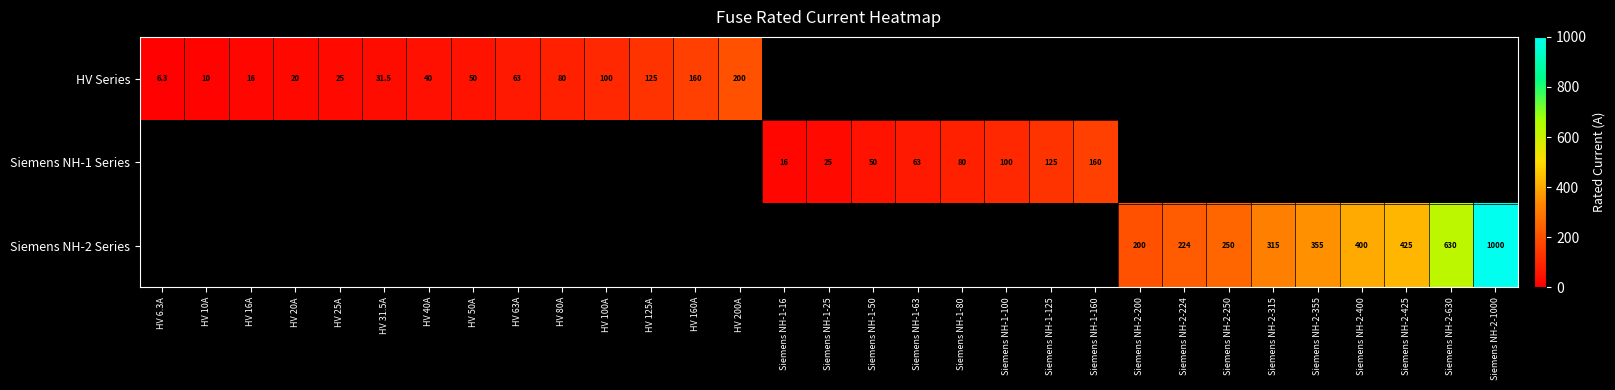

Which has a higher value, HV 16A or Siemens NH-2-400?

Siemens NH-2-400